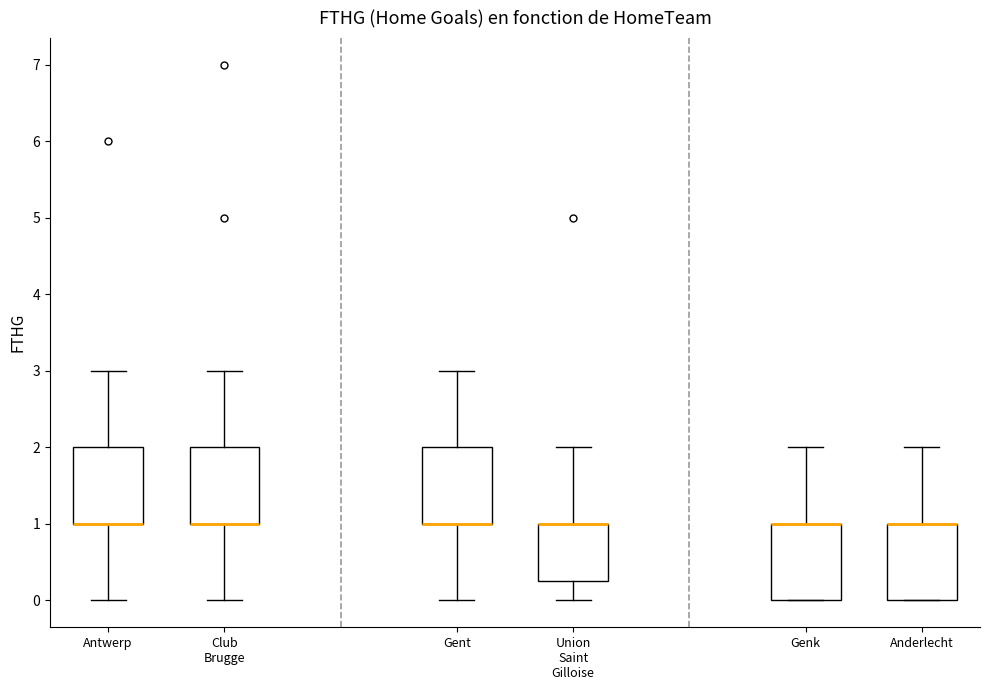

Reading left to right, transcribe this box plot: for each box, give where its median line is, the range the box spans, and where its two whiskers end, as read against the y-axis. The values are not printed on the chart, so give them approximately, as read against the axis.

Antwerp: median 1.0 (drawn on the box's lower edge), box 1.0 to 2.0, whiskers 0.0 to 3.0
Club Brugge: median 1.0 (drawn on the box's lower edge), box 1.0 to 2.0, whiskers 0.0 to 3.0
Gent: median 1.0 (drawn on the box's lower edge), box 1.0 to 2.0, whiskers 0.0 to 3.0
Union Saint Gilloise: median 1.0 (drawn on the box's upper edge), box 0.3 to 1.0, whiskers 0.0 to 2.0
Genk: median 1.0 (drawn on the box's upper edge), box 0.0 to 1.0, whiskers 0.0 to 2.0
Anderlecht: median 1.0 (drawn on the box's upper edge), box 0.0 to 1.0, whiskers 0.0 to 2.0